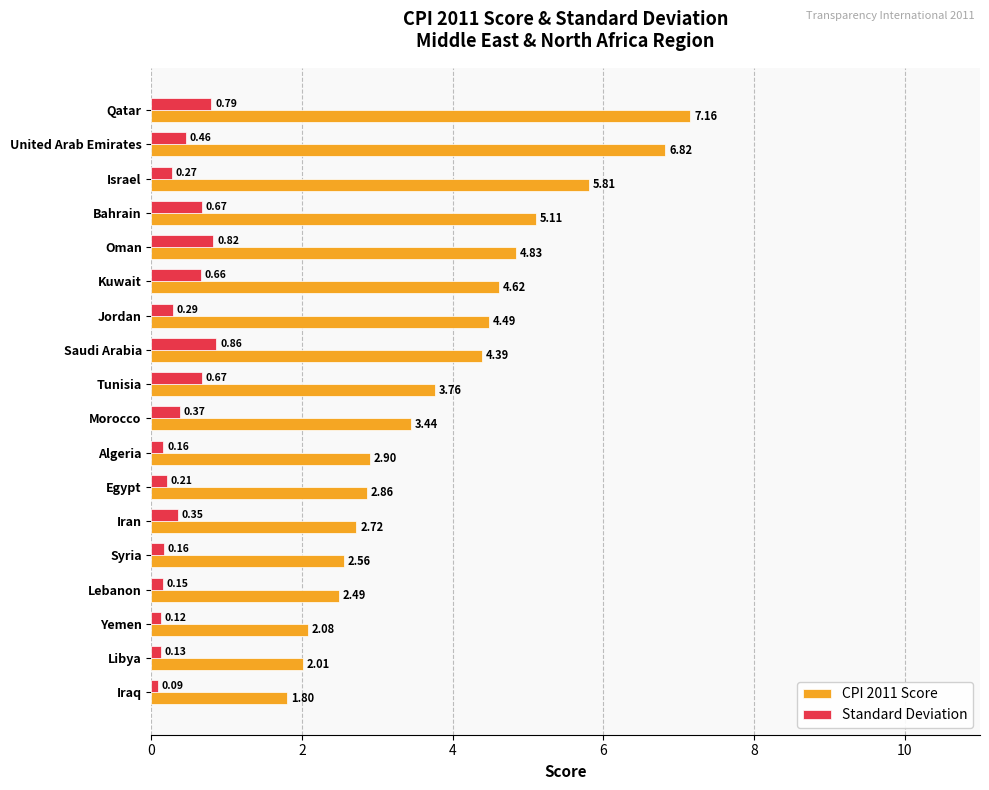

At how many categories does at least one series exceed 3?

10